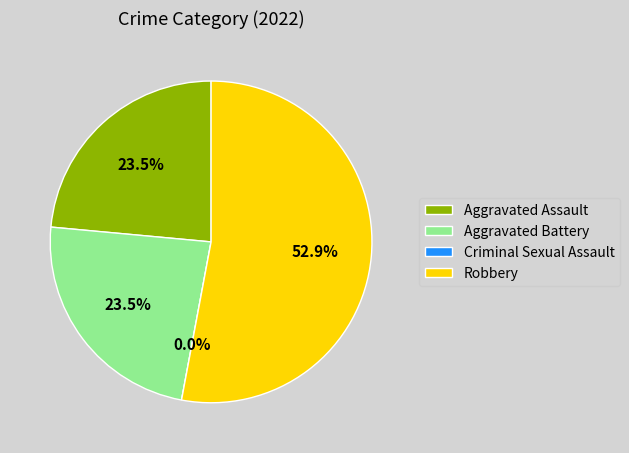

Which category has the smallest portion of the pie?

Criminal Sexual Assault